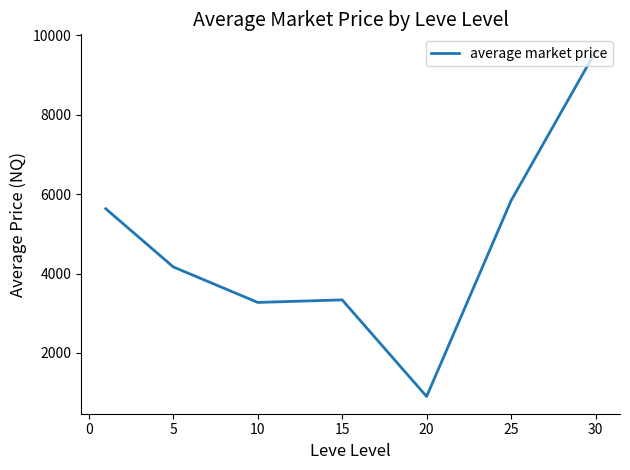

What is the difference between the second highest and second lowest values?

2563.8